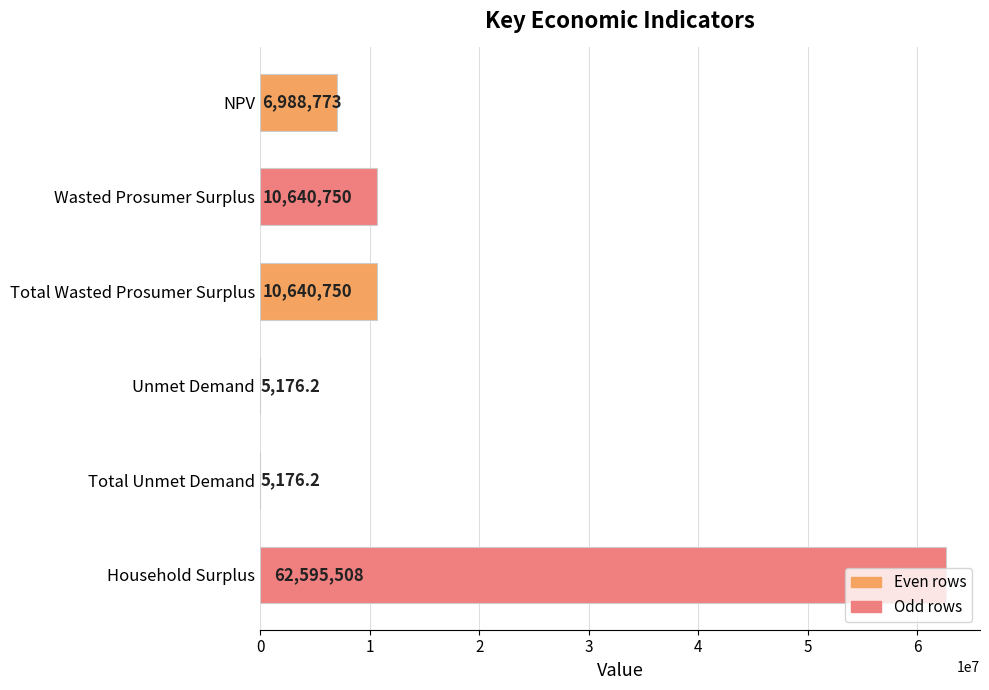

Are the bars horizontal?

Yes